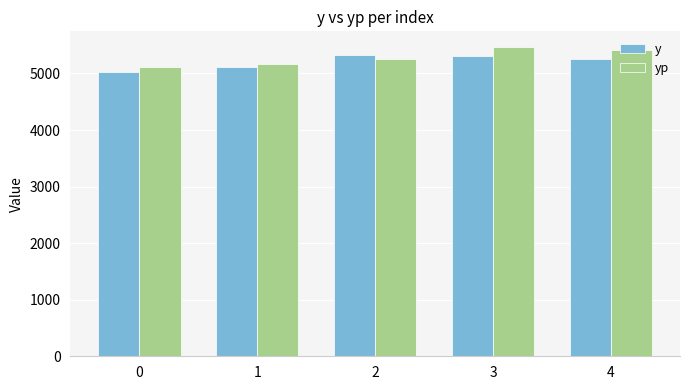

Are the bars grouped side by side (vs. stacked)?

Yes